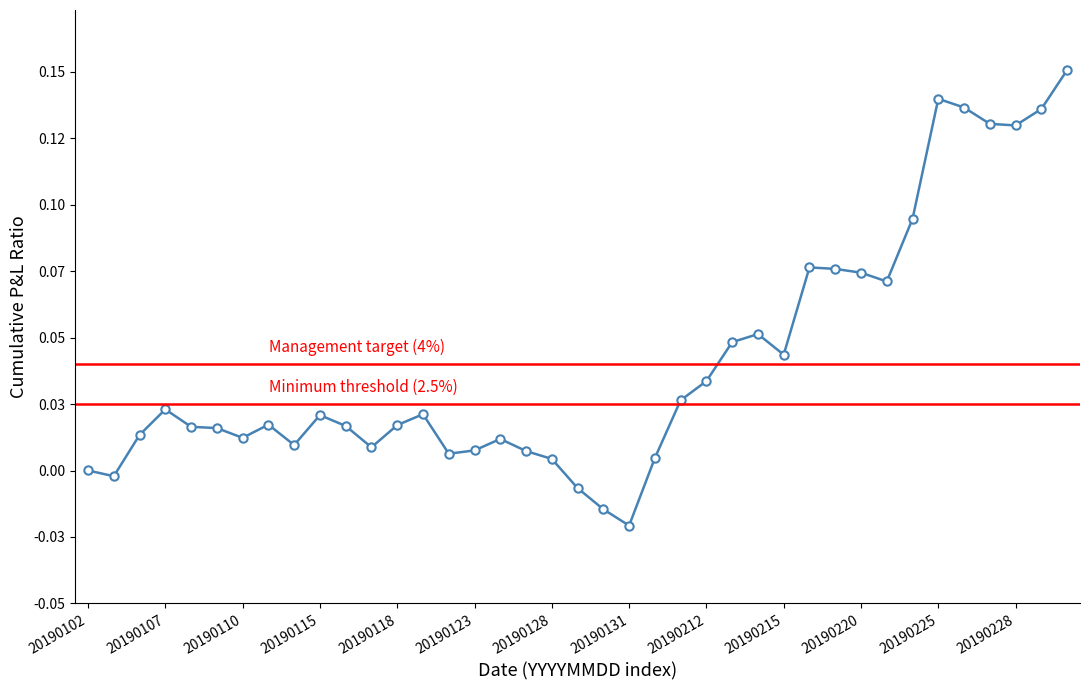

The chart shows a value of 0.1 at 20190222. True or false?

True